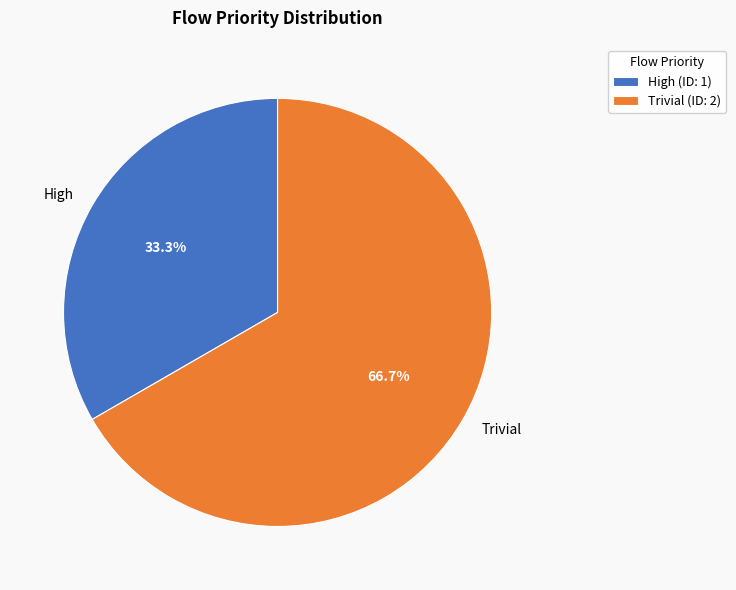

To the nearest percent, what is the difference between the Trivial and High slice percentages?

33%